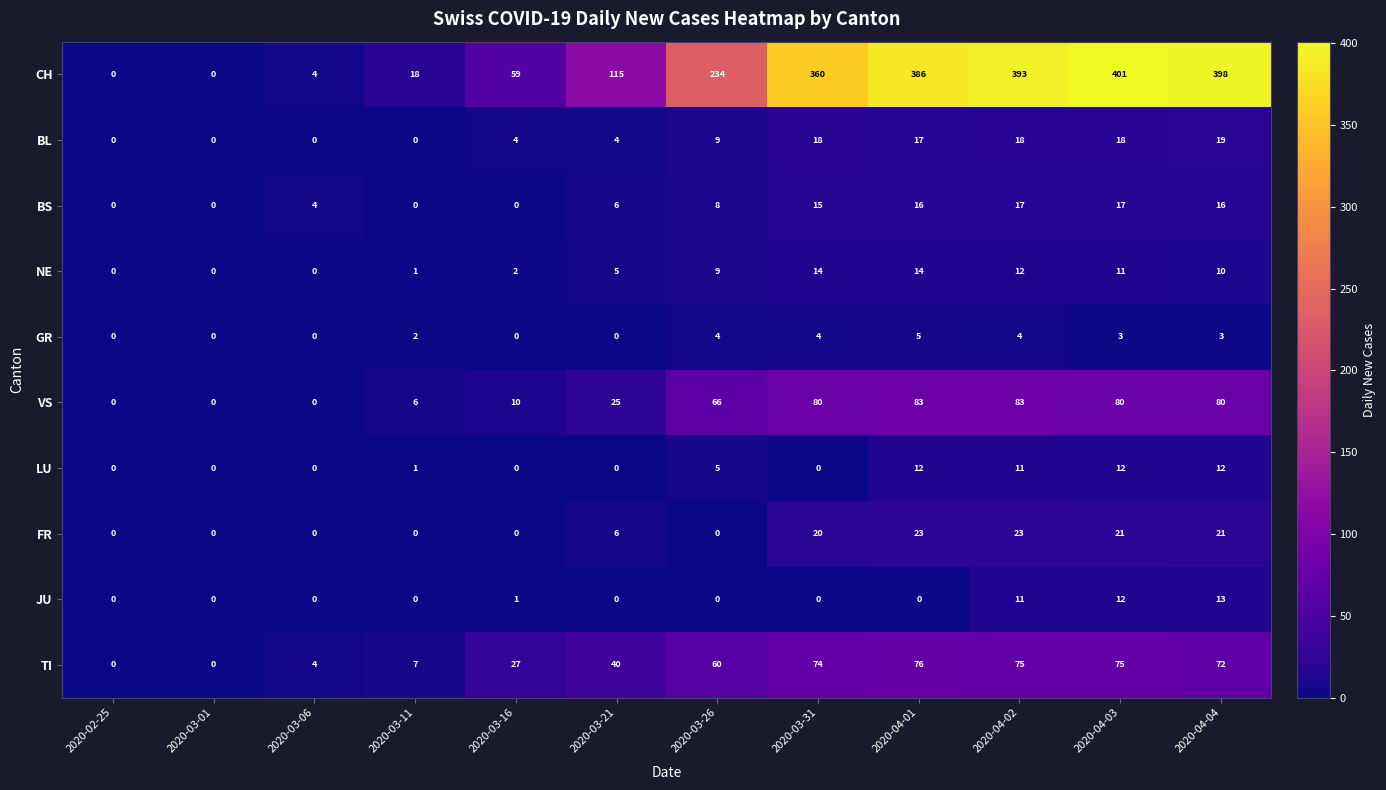

The FR series shows 23 at 2020-04-02. True or false?

True